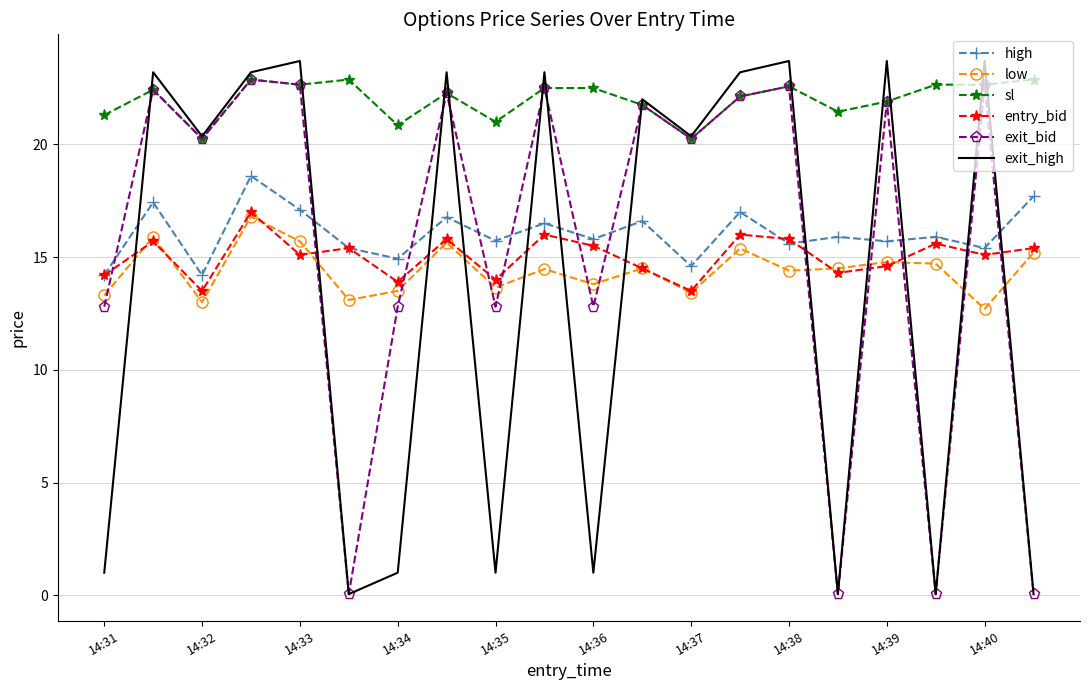

At how many categories does at least one series exceed 20?

20